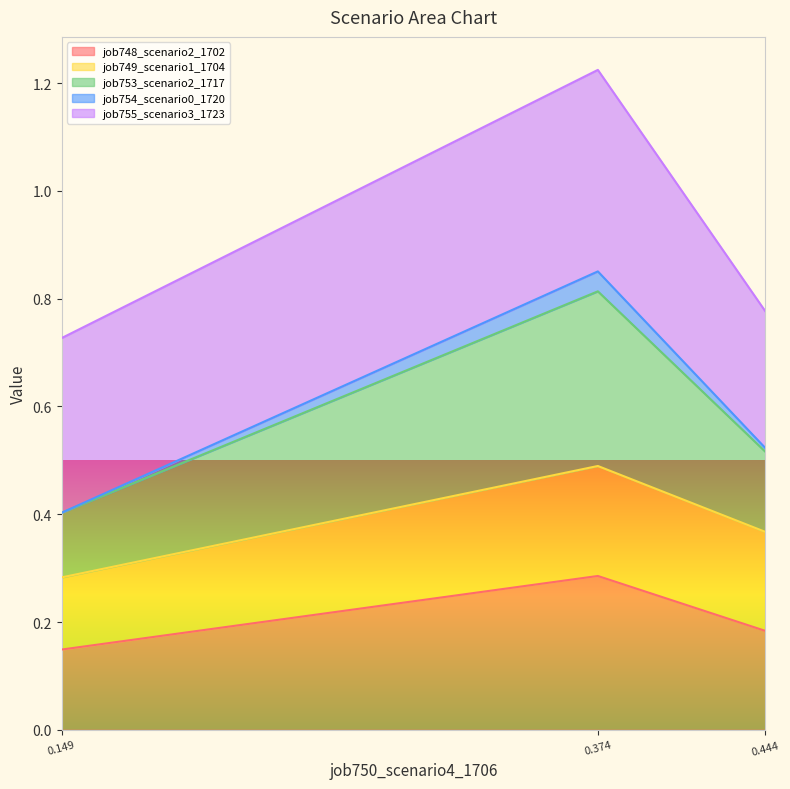

What is the value of the job754_scenario0_1720 point at the 1st from the left?

0.4